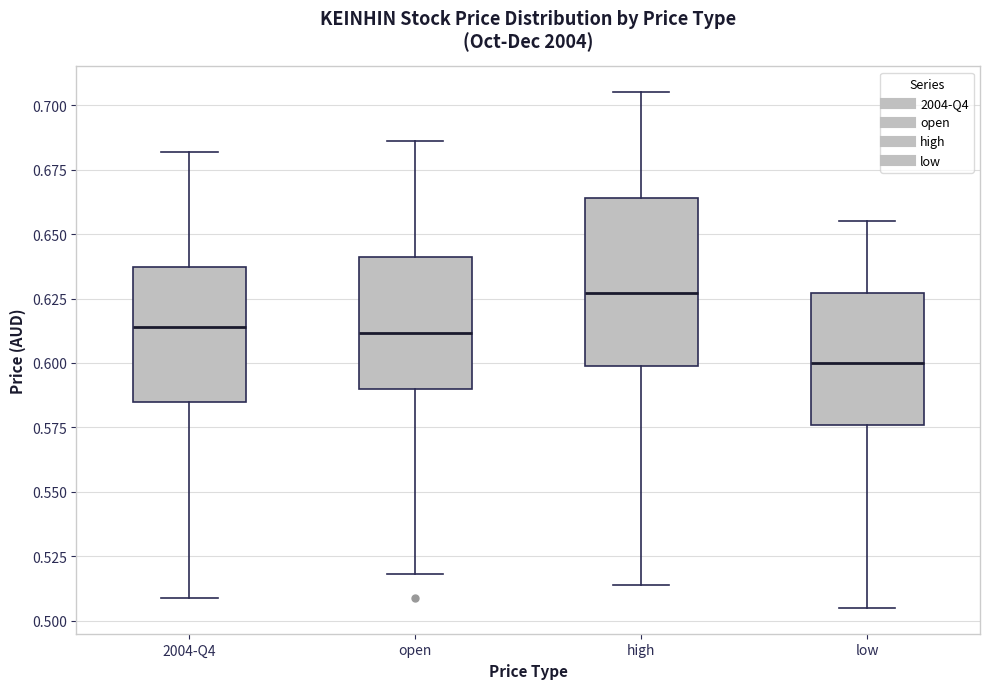

Which box is the tallest, from its lower edge to its upper edge?

high